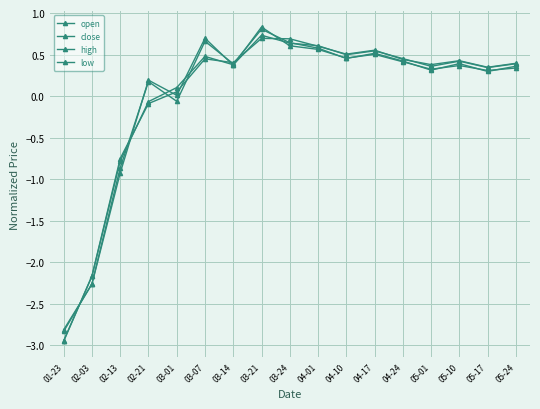

In open, how many points are lower than both neighbors (excluding endpoints)?

4